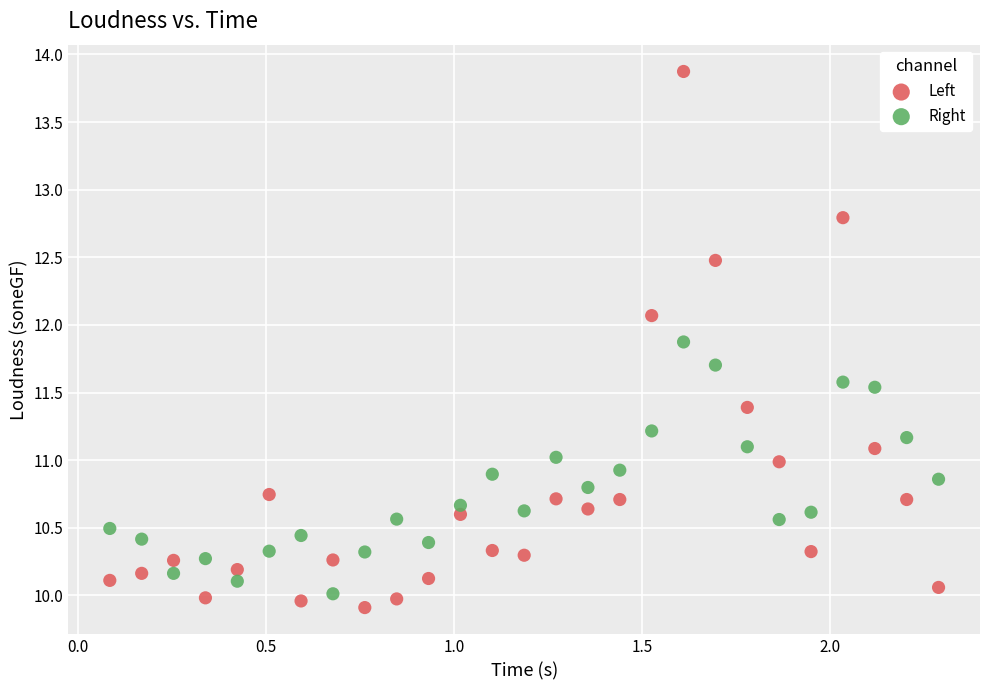

What are all the series names shown in the legend?

Left, Right